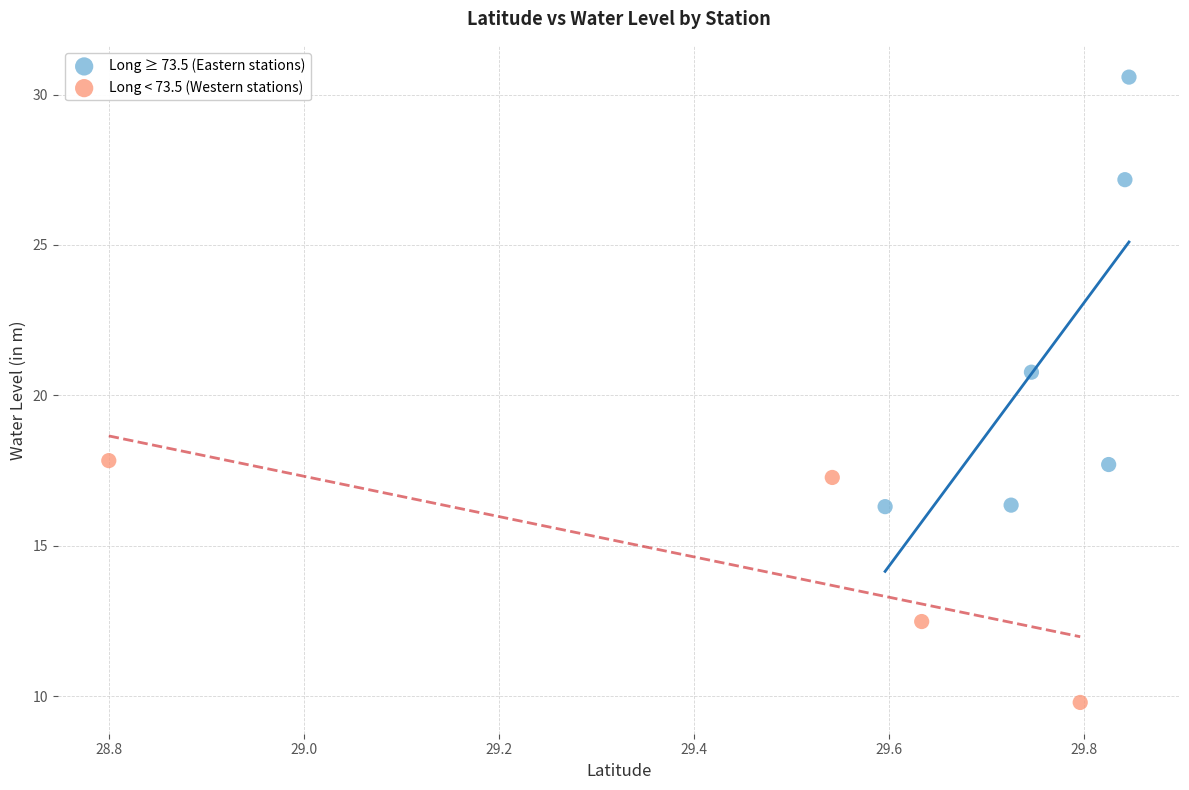

Which series contains the lowest Y value?

Long < 73.5 (Western stations)